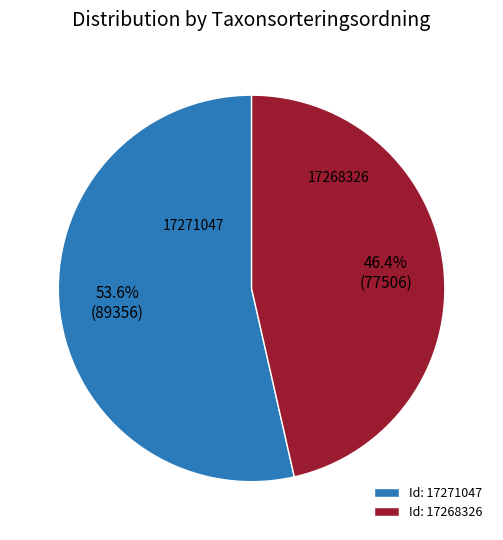

Count the number of slices in the pie.

2